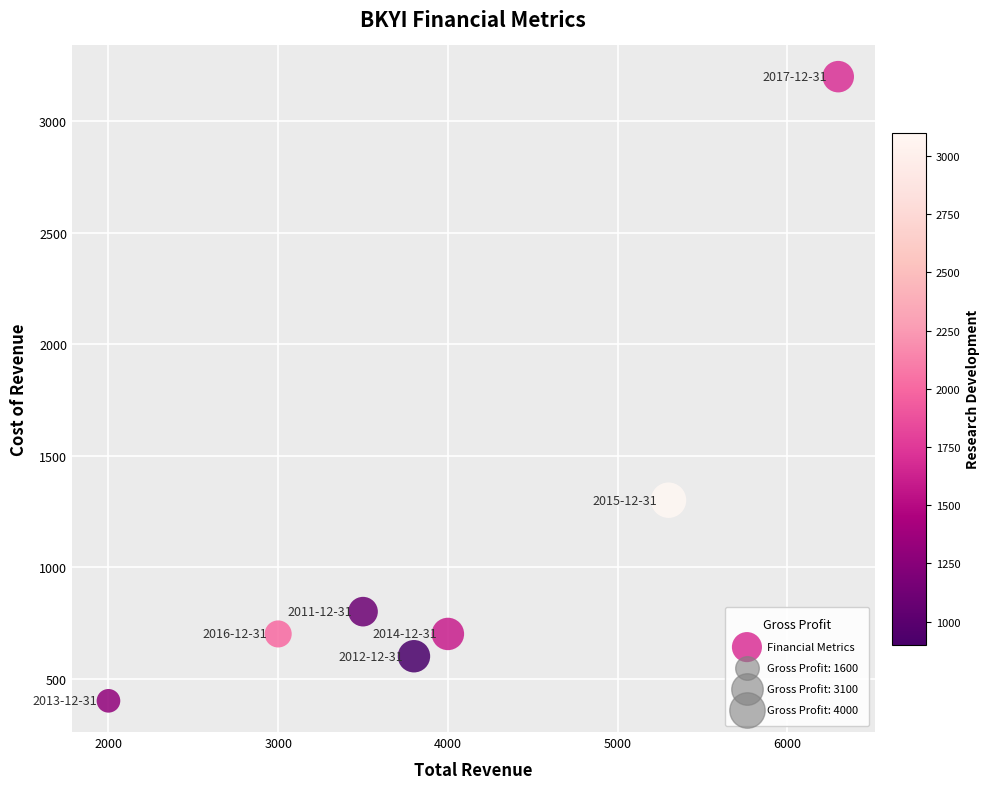

What is the range of Y values (max minus min)?

2800